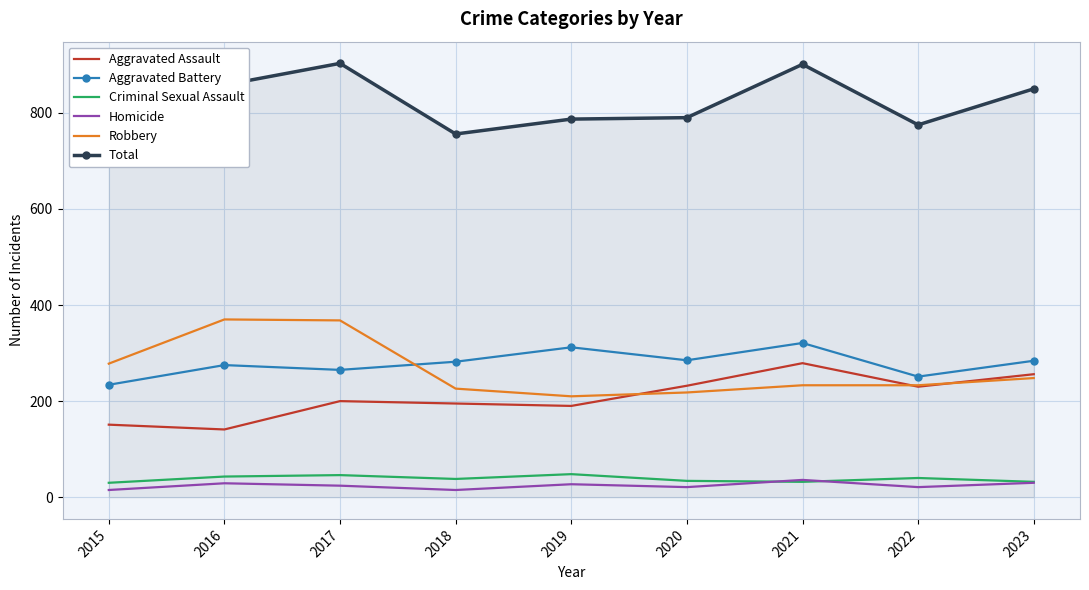

What are all the series names shown in the legend?

Aggravated Assault, Aggravated Battery, Criminal Sexual Assault, Homicide, Robbery, Total